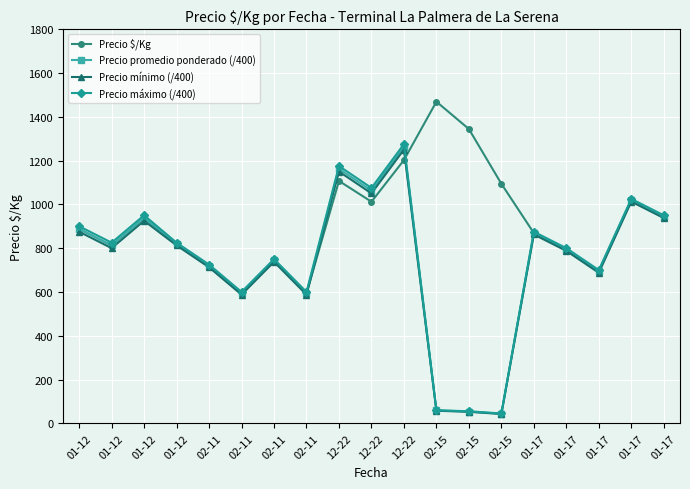

What are all the series names shown in the legend?

Precio $/Kg, Precio promedio ponderado (/400), Precio mínimo (/400), Precio máximo (/400)